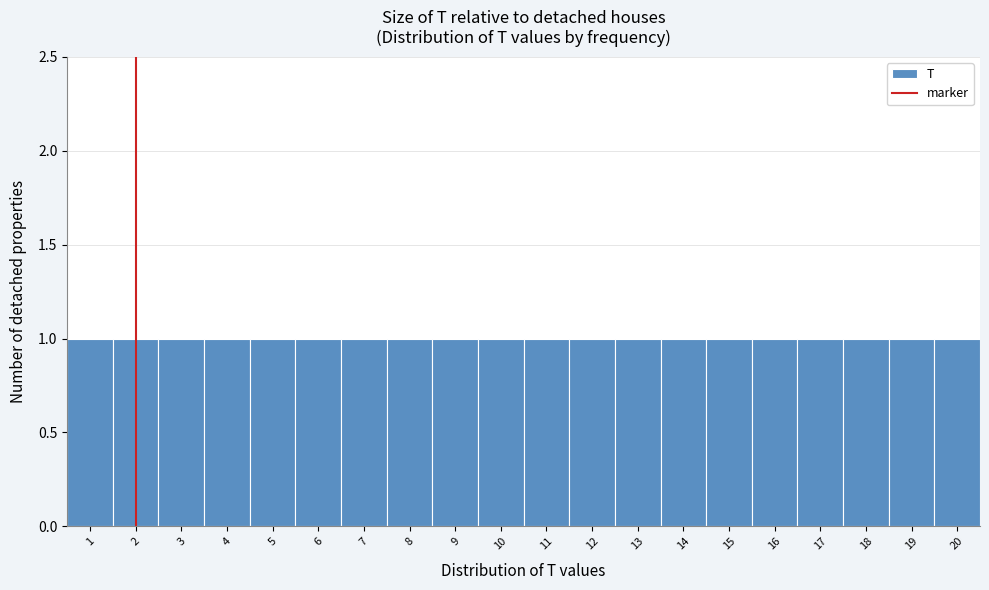

Reading left to right, list every bar in this chart as the range it spans on the x-axis followed by its height. The values are not printed on the chart, so give them approximately, as read against the axis.

0.5 to 1.5: 1
1.5 to 2.5: 1
2.5 to 3.5: 1
3.5 to 4.5: 1
4.5 to 5.5: 1
5.5 to 6.5: 1
6.5 to 7.5: 1
7.5 to 8.5: 1
8.5 to 9.5: 1
9.5 to 10.5: 1
10.5 to 11.5: 1
11.5 to 12.5: 1
12.5 to 13.5: 1
13.5 to 14.5: 1
14.5 to 15.5: 1
15.5 to 16.5: 1
16.5 to 17.5: 1
17.5 to 18.5: 1
18.5 to 19.5: 1
19.5 to 20.5: 1